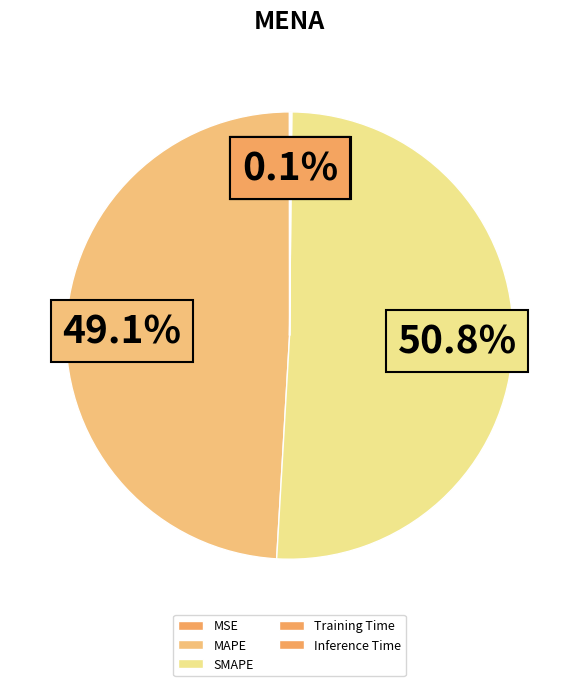

Which category has the biggest portion of the pie?

SMAPE